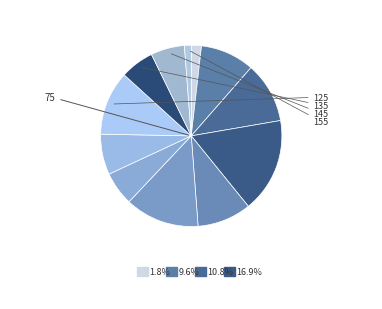

How many slices are in this pie chart?

12